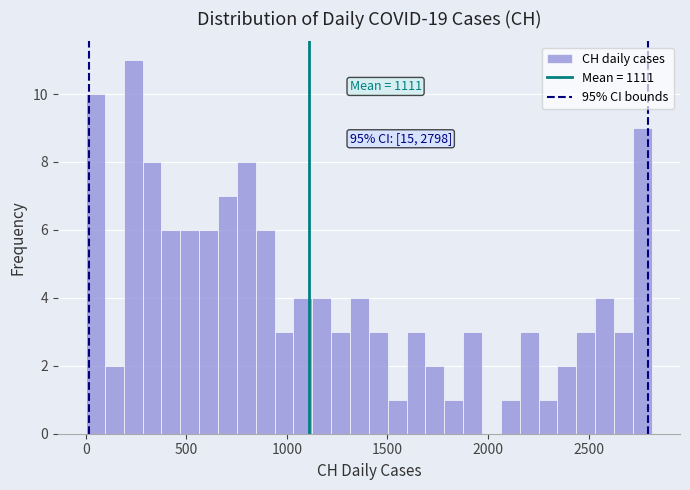

Around what value on the x-axis is the tallest bar? Give the approximate position of its centre, as read against the axis.

250